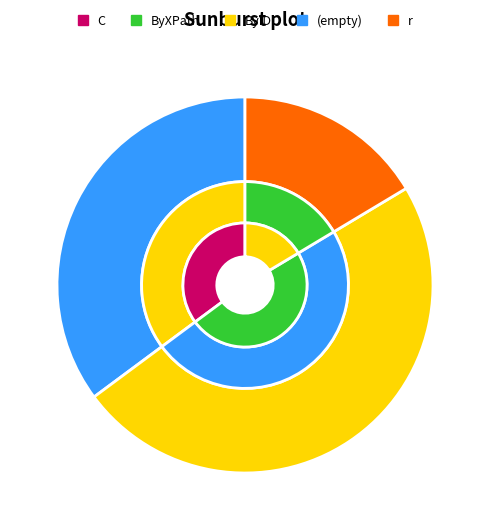

What is the total percentage of  and ByXPath?

64.8%